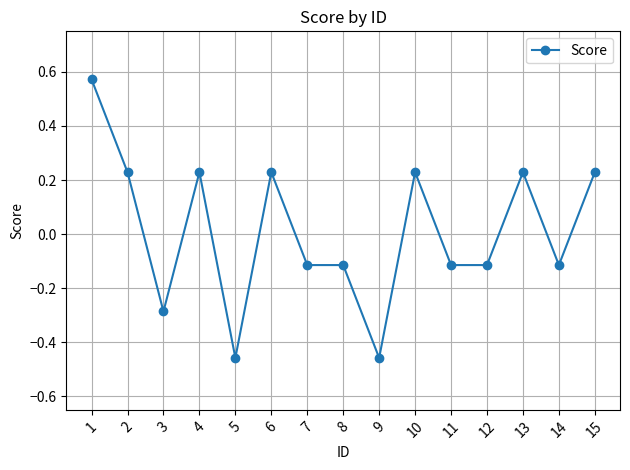

Where is the first local minimum?

3